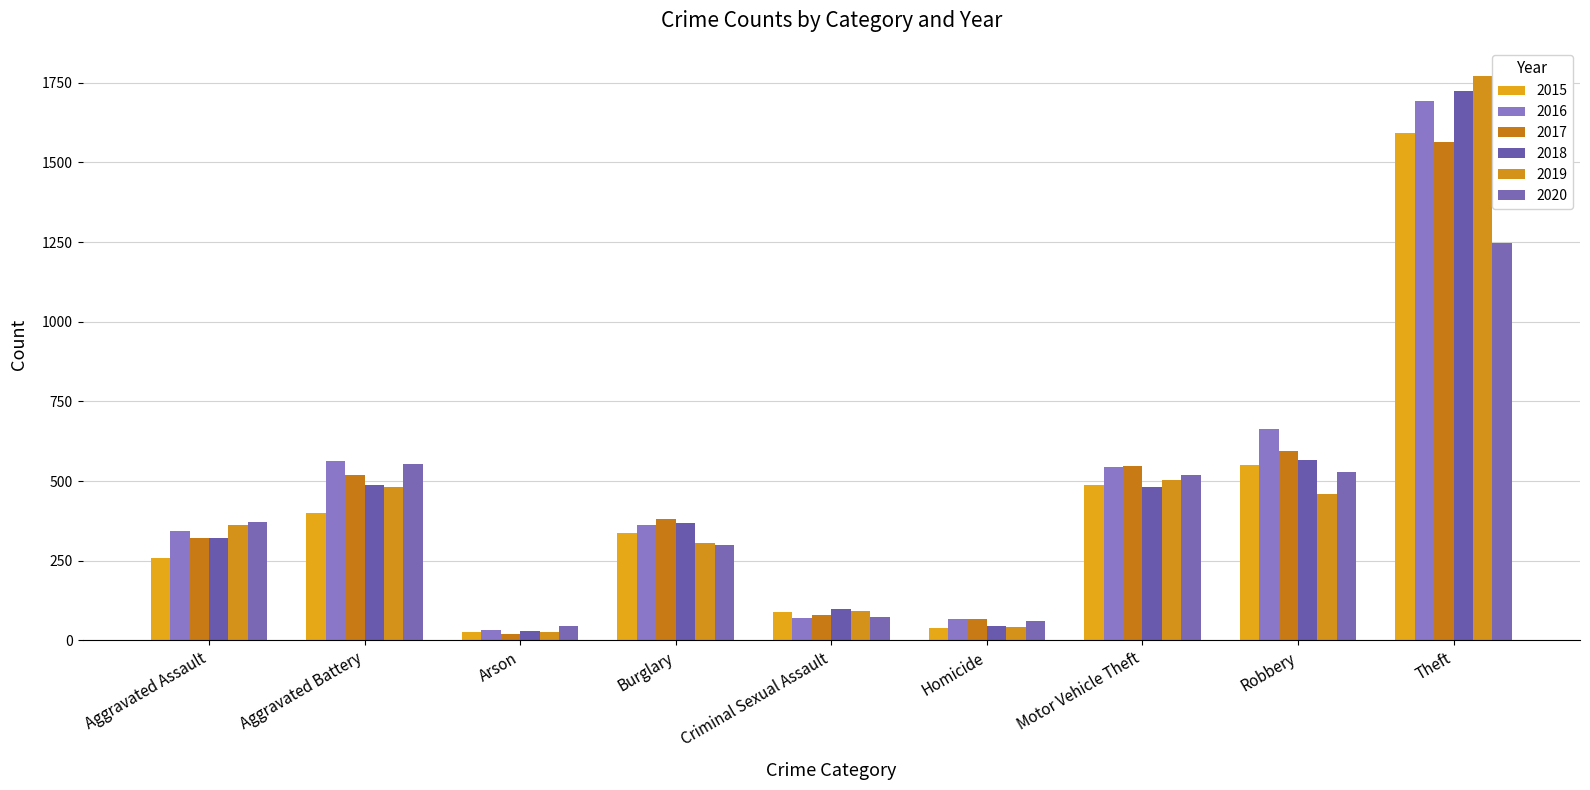

Between Aggravated Assault and Burglary, which is larger?

Burglary